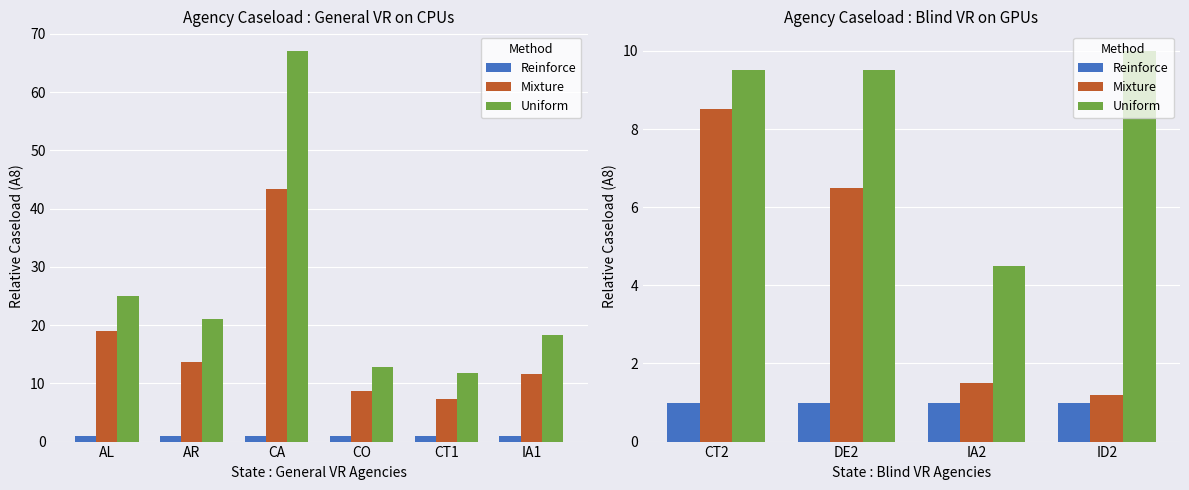

What is the label of the 1st bar from the left?

CT2